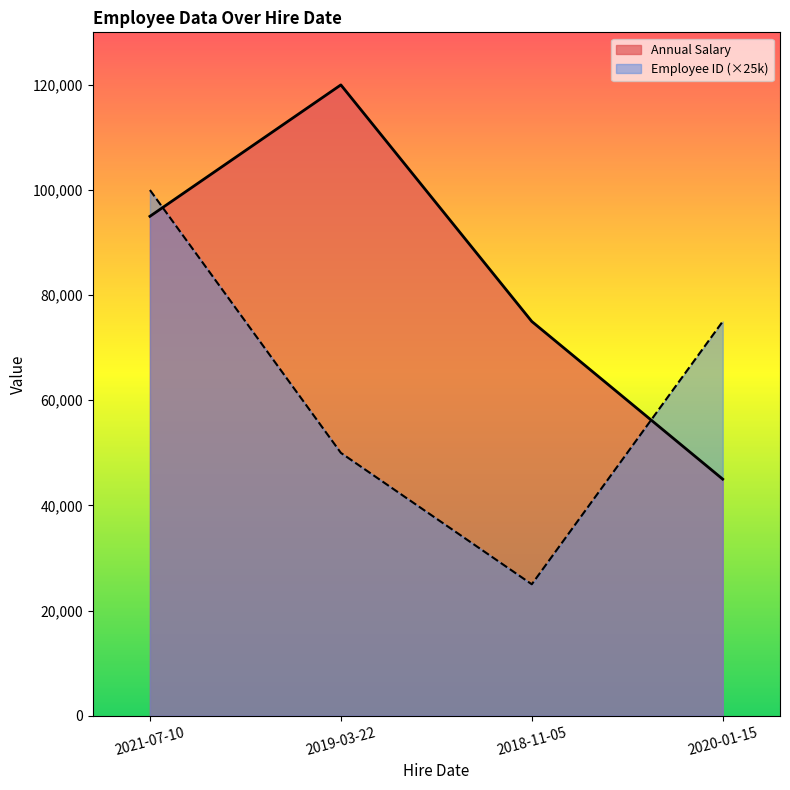

What are all the series names shown in the legend?

Annual Salary, Employee ID (×25k)